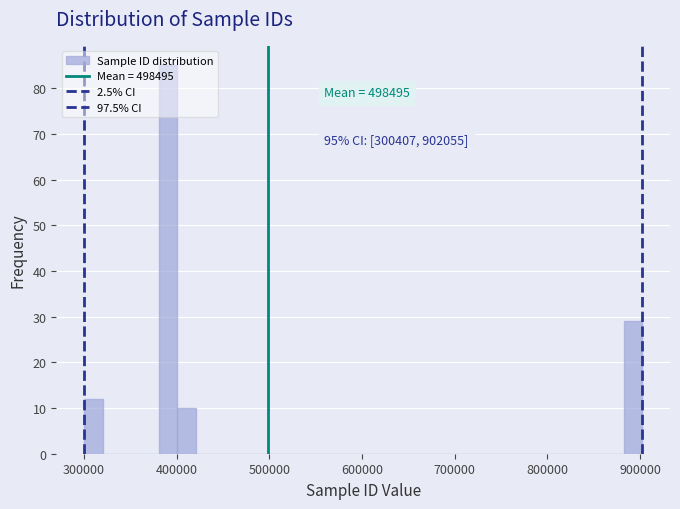

Read against the x-axis, roughly where is the centre of the tallest bar?

390000